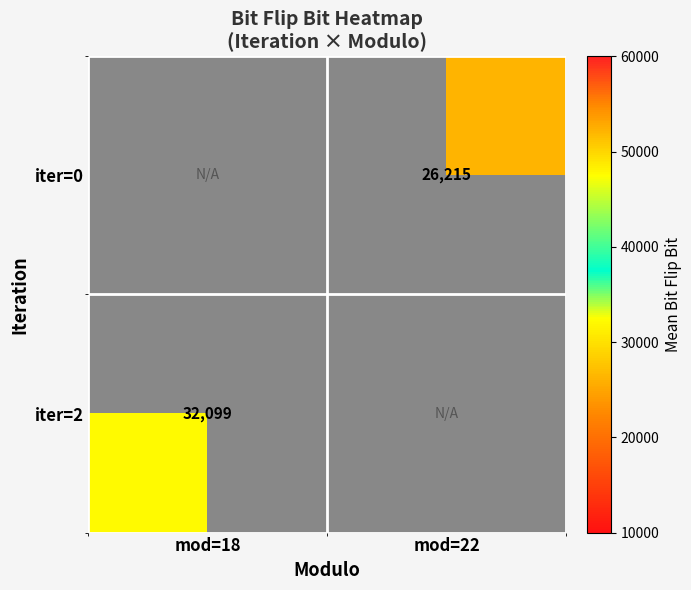

Count the number of data series in this chart.

2